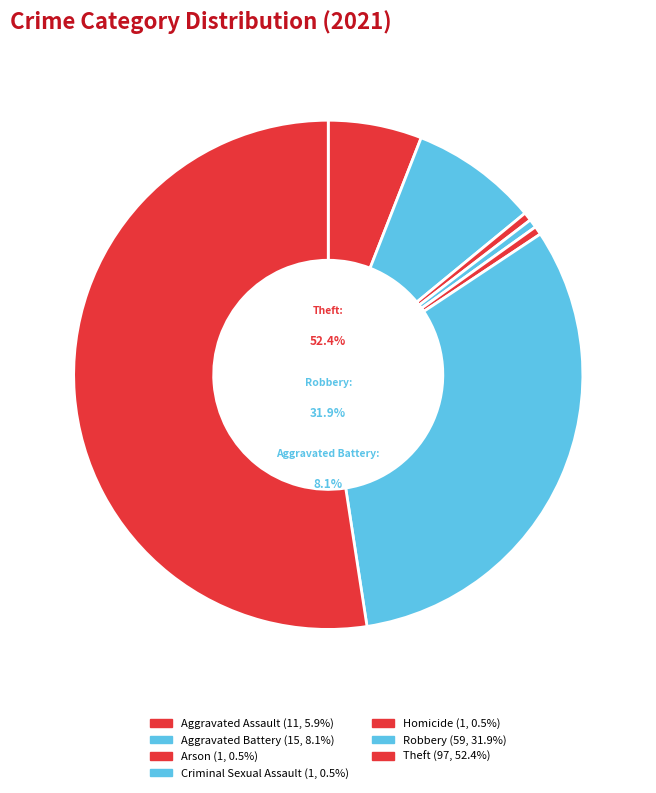

Rank the categories by value from highest to lowest.

Theft, Robbery, Aggravated Battery, Aggravated Assault, Arson, Criminal Sexual Assault, Homicide